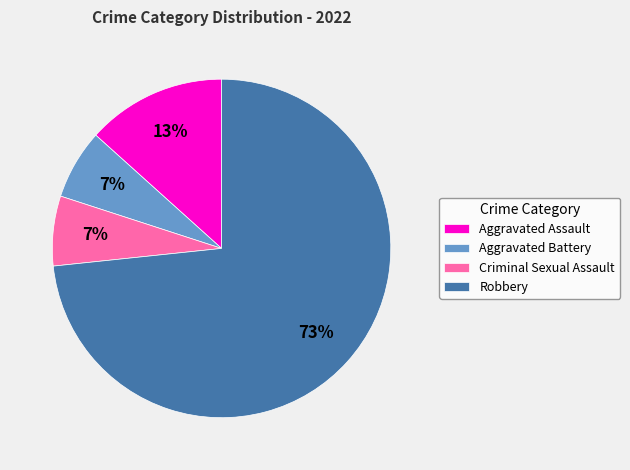

Which has a higher value, Aggravated Assault or Robbery?

Robbery